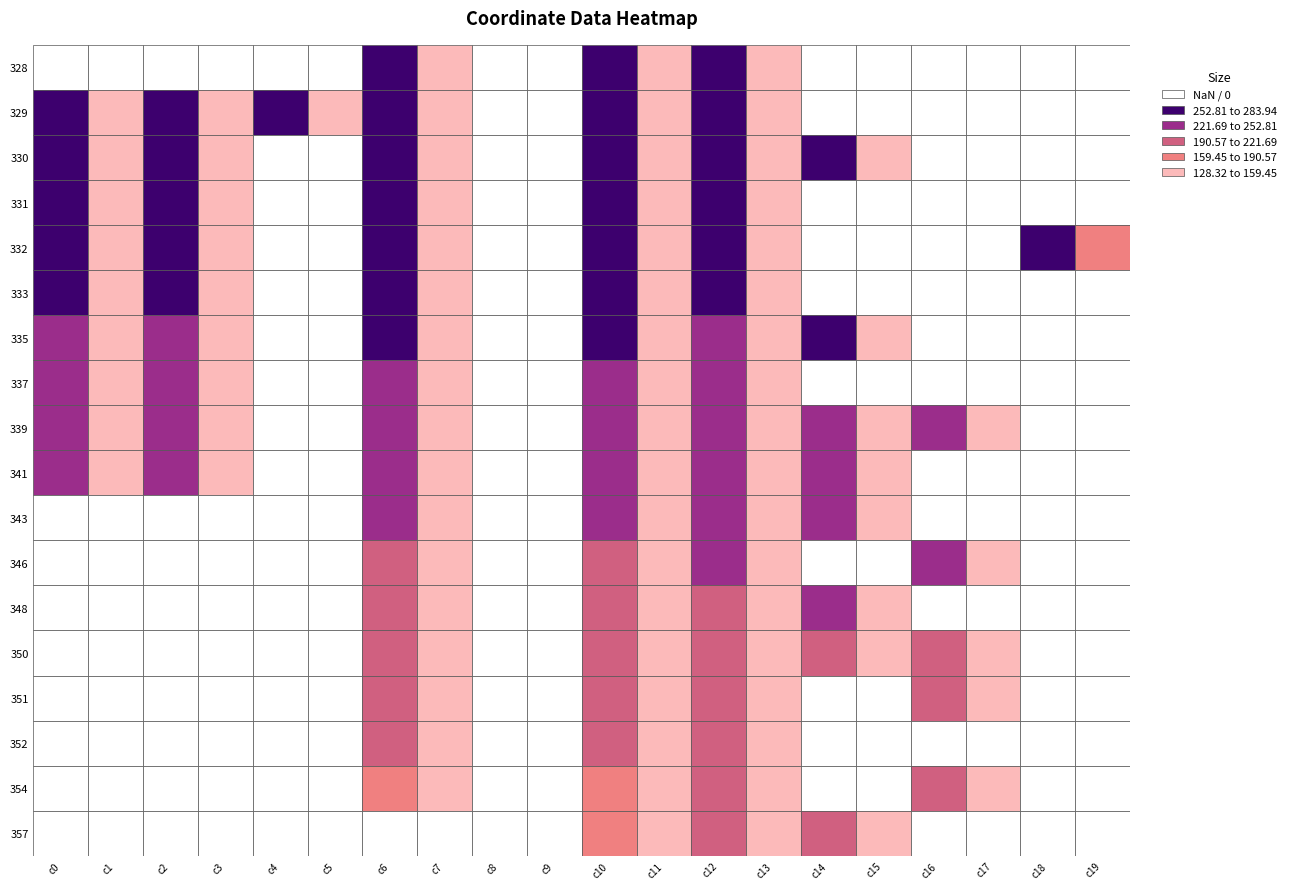

Reading right to left, list all the values displayed in this chart.

328: 19=0.0	18=0.0	17=0.0	16=0.0	15=0.0	14=0.0	13=141.1	12=283.9	11=142.5	10=275.8	9=0.0	8=0.0	7=129.5	6=274.5	5=0.0	4=0.0	3=0.0	2=0.0	1=0.0	0=0.0
329: 19=0.0	18=0.0	17=0.0	16=0.0	15=0.0	14=0.0	13=143.6	12=268.3	11=143.8	10=280.4	9=0.0	8=0.0	7=130.4	6=275.8	5=129.8	4=268.1	3=129.8	2=271.4	1=132.1	0=269.4
330: 19=0.0	18=0.0	17=0.0	16=0.0	15=156.6	14=281.6	13=144.2	12=266.0	11=145.6	10=276.3	9=0.0	8=0.0	7=131.7	6=270.7	5=0.0	4=0.0	3=130.9	2=266.9	1=133.4	0=264.9
331: 19=0.0	18=0.0	17=0.0	16=0.0	15=0.0	14=0.0	13=144.0	12=263.1	11=145.1	10=270.8	9=0.0	8=0.0	7=131.6	6=266.9	5=0.0	4=0.0	3=131.2	2=263.0	1=133.5	0=261.5
332: 19=161.3	18=255.9	17=0.0	16=0.0	15=0.0	14=0.0	13=144.9	12=259.0	11=147.7	10=269.6	9=0.0	8=0.0	7=132.5	6=264.6	5=0.0	4=0.0	3=132.2	2=260.2	1=134.7	0=258.0
333: 19=0.0	18=0.0	17=0.0	16=0.0	15=0.0	14=0.0	13=144.1	12=256.5	11=147.2	10=265.6	9=0.0	8=0.0	7=132.3	6=259.9	5=0.0	4=0.0	3=131.6	2=256.0	1=133.8	0=253.7
335: 19=0.0	18=0.0	17=0.0	16=0.0	15=155.6	14=263.3	13=142.2	12=249.5	11=143.3	10=259.3	9=0.0	8=0.0	7=130.1	6=254.3	5=0.0	4=0.0	3=129.3	2=249.8	1=131.7	0=247.9
337: 19=0.0	18=0.0	17=0.0	16=0.0	15=0.0	14=0.0	13=140.8	12=243.5	11=142.1	10=252.1	9=0.0	8=0.0	7=129.6	6=247.1	5=0.0	4=0.0	3=129.3	2=244.2	1=132.0	0=242.1
339: 19=0.0	18=0.0	17=153.4	16=229.5	15=154.2	14=252.5	13=141.2	12=235.6	11=141.4	10=247.2	9=0.0	8=0.0	7=129.1	6=240.8	5=0.0	4=0.0	3=128.3	2=237.0	1=130.8	0=235.3
341: 19=0.0	18=0.0	17=0.0	16=0.0	15=156.0	14=246.3	13=140.1	12=230.9	11=141.5	10=241.0	9=0.0	8=0.0	7=130.0	6=235.9	5=0.0	4=0.0	3=129.8	2=231.2	1=131.8	0=229.2
343: 19=0.0	18=0.0	17=0.0	16=0.0	15=155.1	14=240.9	13=142.0	12=224.7	11=142.3	10=234.5	9=0.0	8=0.0	7=131.5	6=227.3	5=0.0	4=0.0	3=0.0	2=0.0	1=0.0	0=0.0
346: 19=0.0	18=0.0	17=155.0	16=230.3	15=0.0	14=0.0	13=141.1	12=225.5	11=142.0	10=214.4	9=0.0	8=0.0	7=130.6	6=215.0	5=0.0	4=0.0	3=0.0	2=0.0	1=0.0	0=0.0
348: 19=0.0	18=0.0	17=0.0	16=0.0	15=155.5	14=223.6	13=141.7	12=206.9	11=142.3	10=217.3	9=0.0	8=0.0	7=130.3	6=209.2	5=0.0	4=0.0	3=0.0	2=0.0	1=0.0	0=0.0
350: 19=0.0	18=0.0	17=152.7	16=219.6	15=151.1	14=195.6	13=139.4	12=214.3	11=139.0	10=201.8	9=0.0	8=0.0	7=129.0	6=201.8	5=0.0	4=0.0	3=0.0	2=0.0	1=0.0	0=0.0
351: 19=0.0	18=0.0	17=152.9	16=216.5	15=0.0	14=0.0	13=139.7	12=210.9	11=140.1	10=198.1	9=0.0	8=0.0	7=128.9	6=198.9	5=0.0	4=0.0	3=0.0	2=0.0	1=0.0	0=0.0
352: 19=0.0	18=0.0	17=0.0	16=0.0	15=0.0	14=0.0	13=139.3	12=207.5	11=140.4	10=195.0	9=0.0	8=0.0	7=129.6	6=195.5	5=0.0	4=0.0	3=0.0	2=0.0	1=0.0	0=0.0
354: 19=0.0	18=0.0	17=154.1	16=208.3	15=0.0	14=0.0	13=140.6	12=202.7	11=139.9	10=190.1	9=0.0	8=0.0	7=129.8	6=190.4	5=0.0	4=0.0	3=0.0	2=0.0	1=0.0	0=0.0
357: 19=0.0	18=0.0	17=0.0	16=0.0	15=156.6	14=196.6	13=141.7	12=190.7	11=142.7	10=190.3	9=0.0	8=0.0	7=0.0	6=0.0	5=0.0	4=0.0	3=0.0	2=0.0	1=0.0	0=0.0